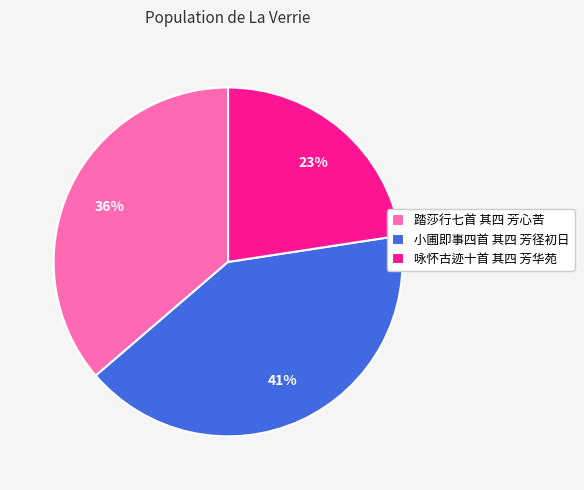

Combined, do 踏莎行七首 其四 芳心苦 and 咏怀古迹十首 其四 芳华苑 account for over 50%?

Yes